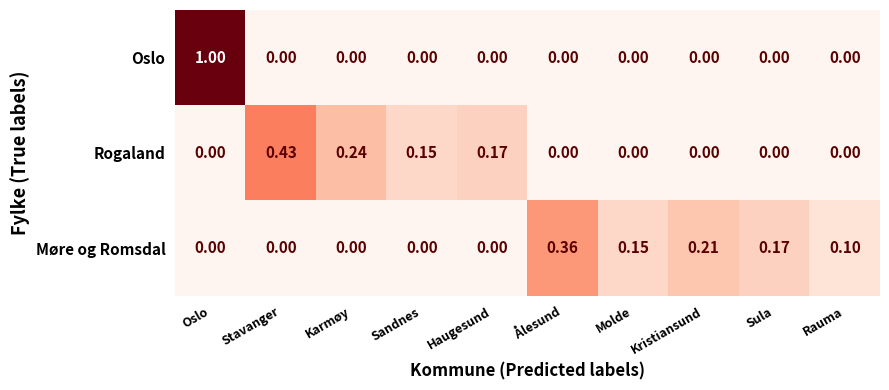

List the series in order of their peak value, lowest first.

Møre og Romsdal, Rogaland, Oslo